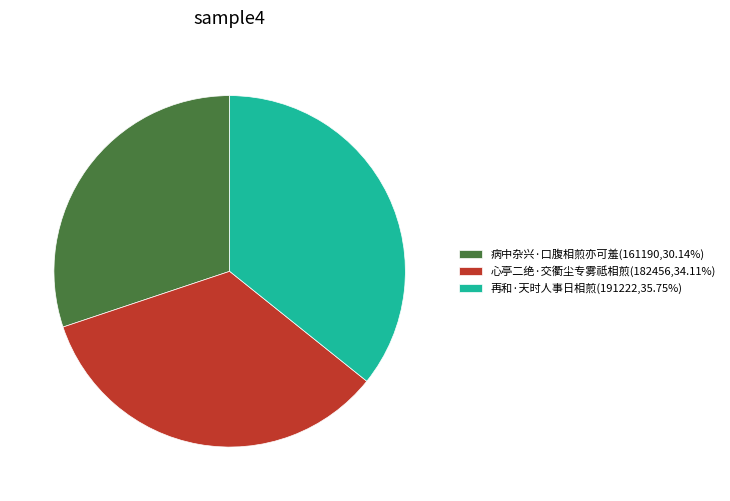

True or false: 心亭二绝·交衢尘专雾祗相煎 accounts for 46% of the total.

False